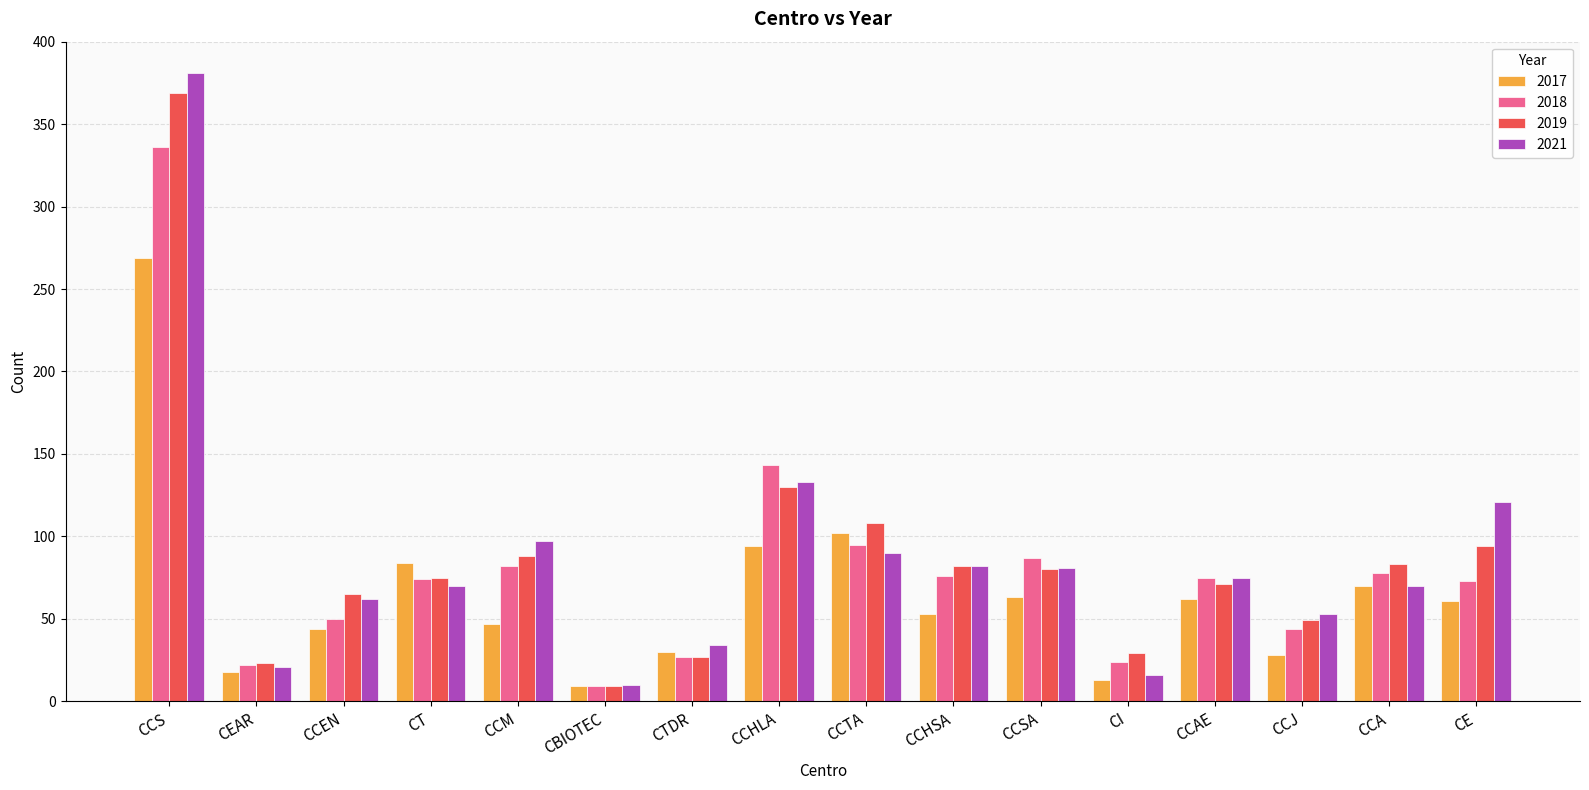

Read the 2019 value at CCS.

369